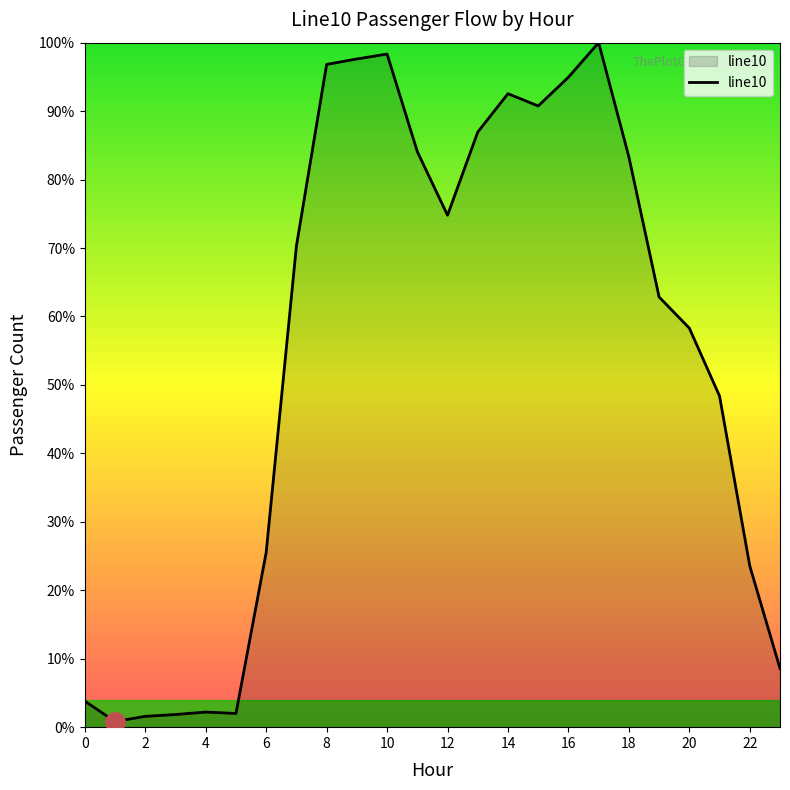

What is the maximum value shown in the chart?

100.0